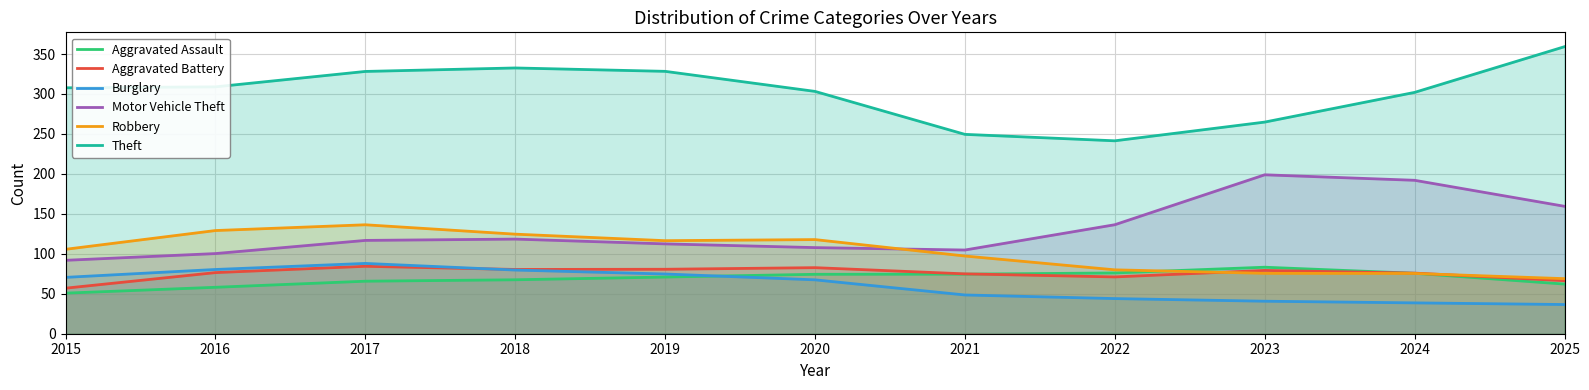

At 2019, list the series in order from largest to smallest.

Theft, Robbery, Motor Vehicle Theft, Aggravated Battery, Burglary, Aggravated Assault